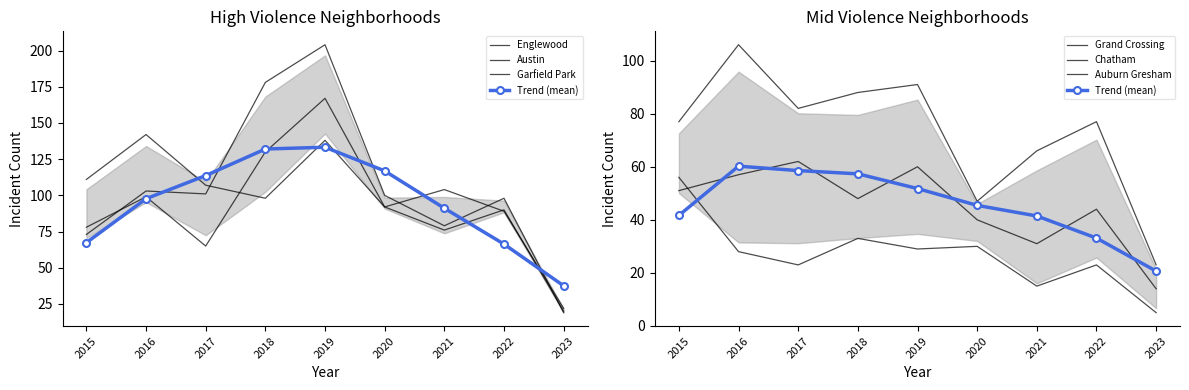

Does the chart have visible grid lines?

No